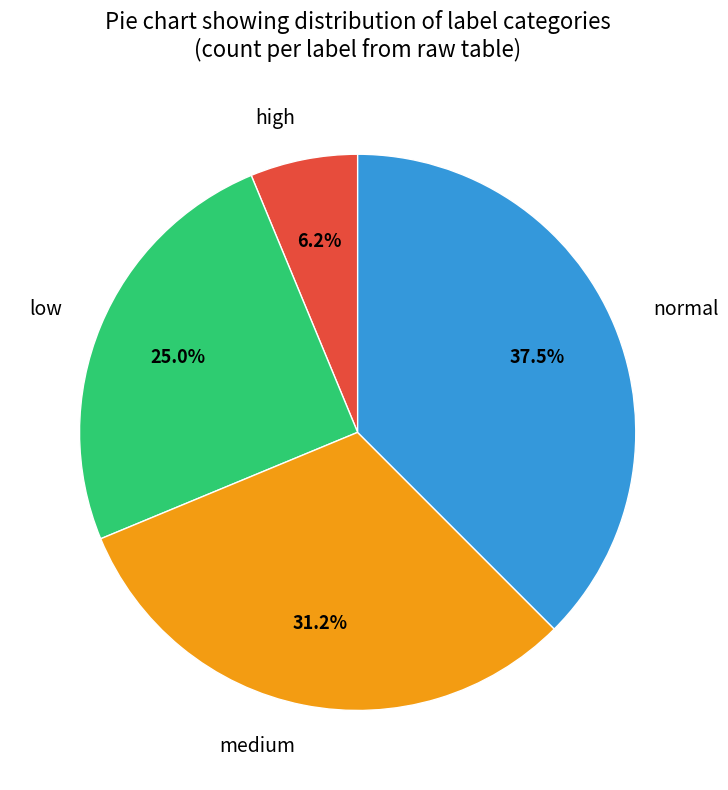

Is there a majority slice in this chart?

No